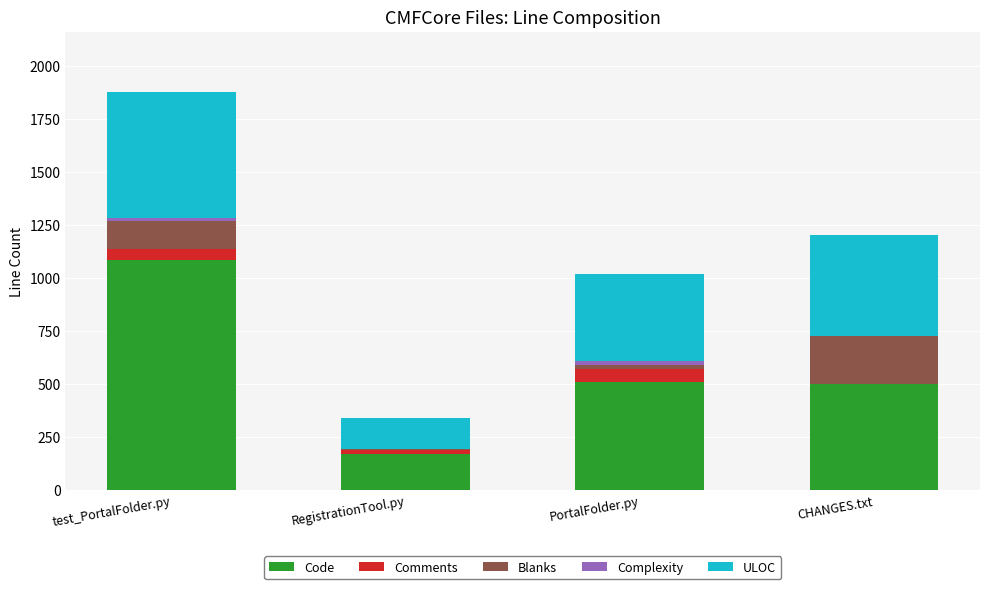

Are the bars grouped side by side (vs. stacked)?

No